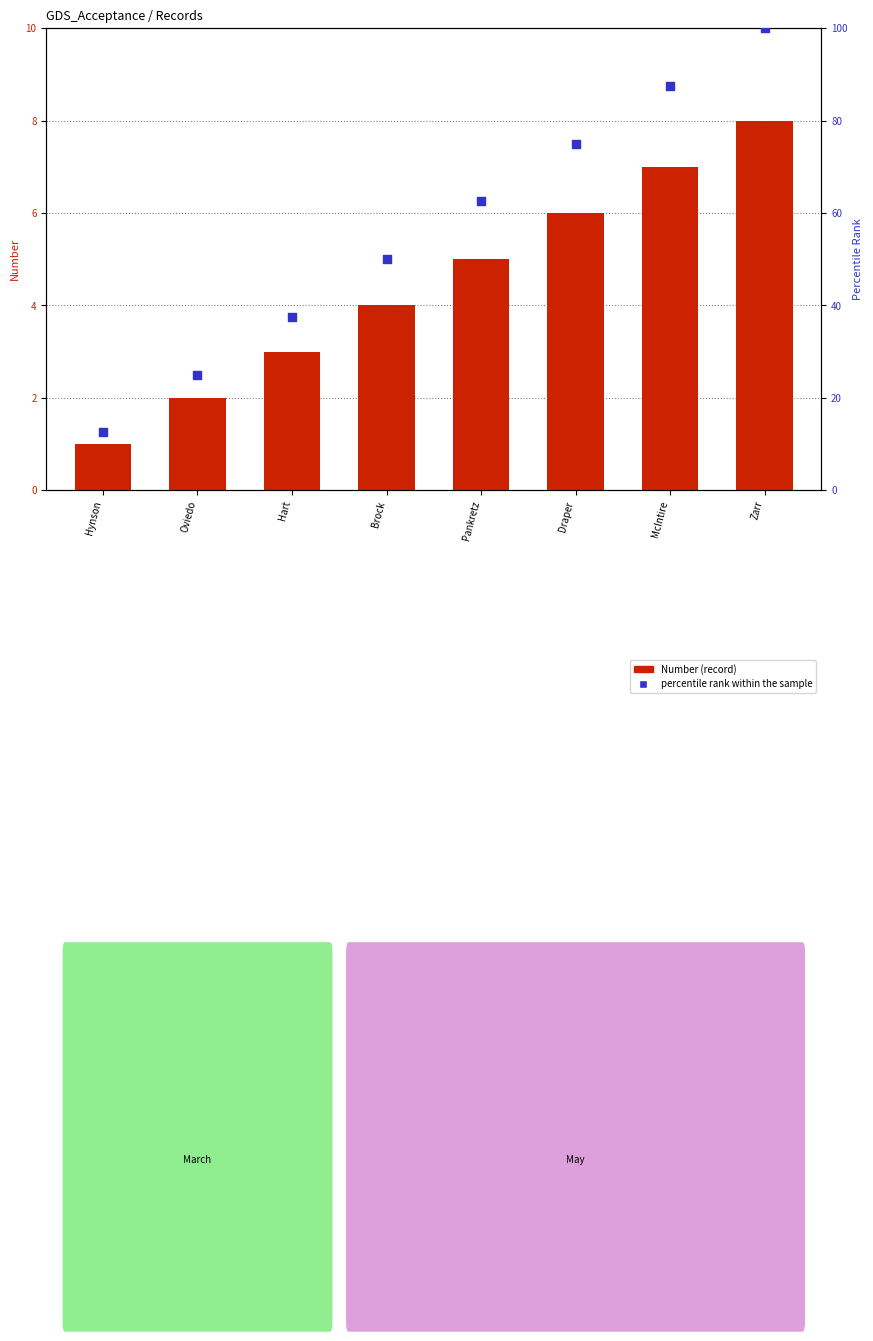

What is the total value across all series at Oviedo?

27.0